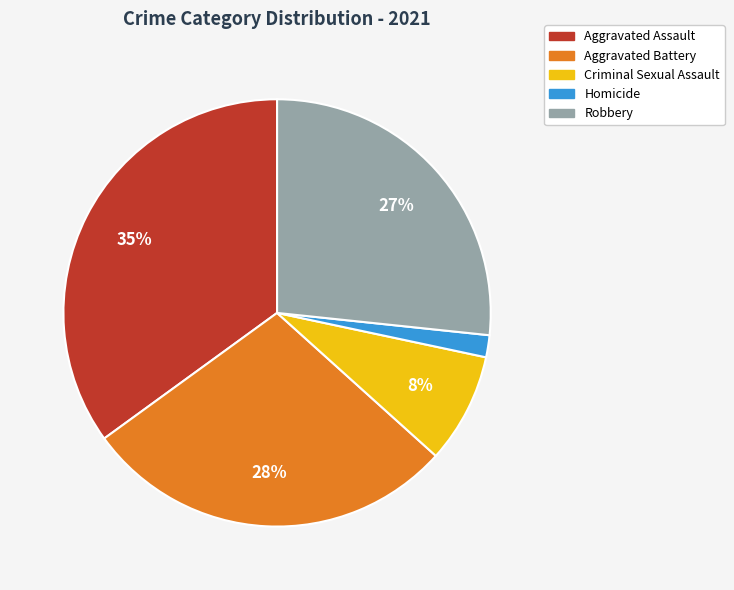

Between Criminal Sexual Assault and Aggravated Battery, which is larger?

Aggravated Battery